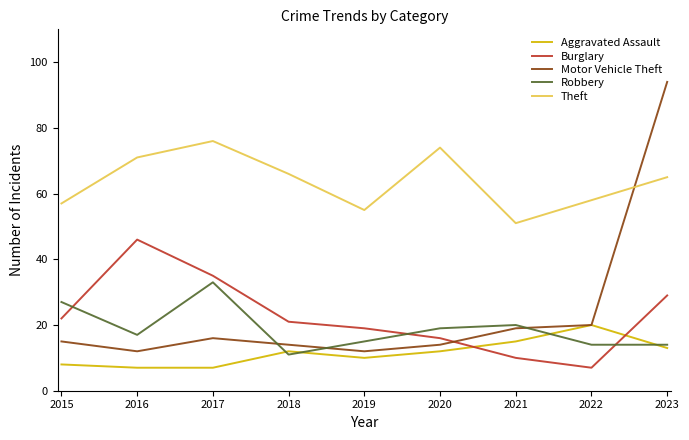

At which label does Aggravated Assault reach its peak?

2022